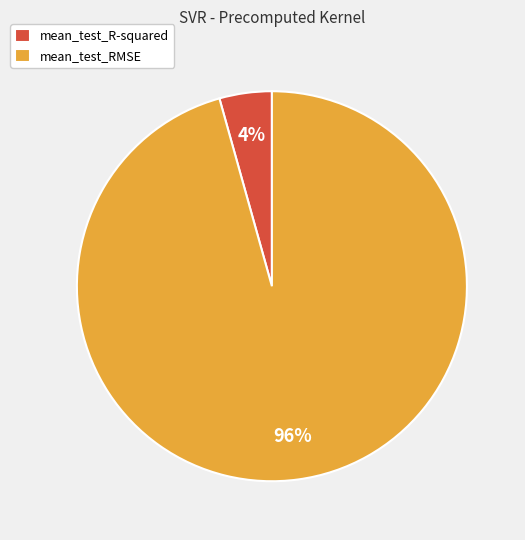

Does mean_test_RMSE represent more than half of the total?

Yes